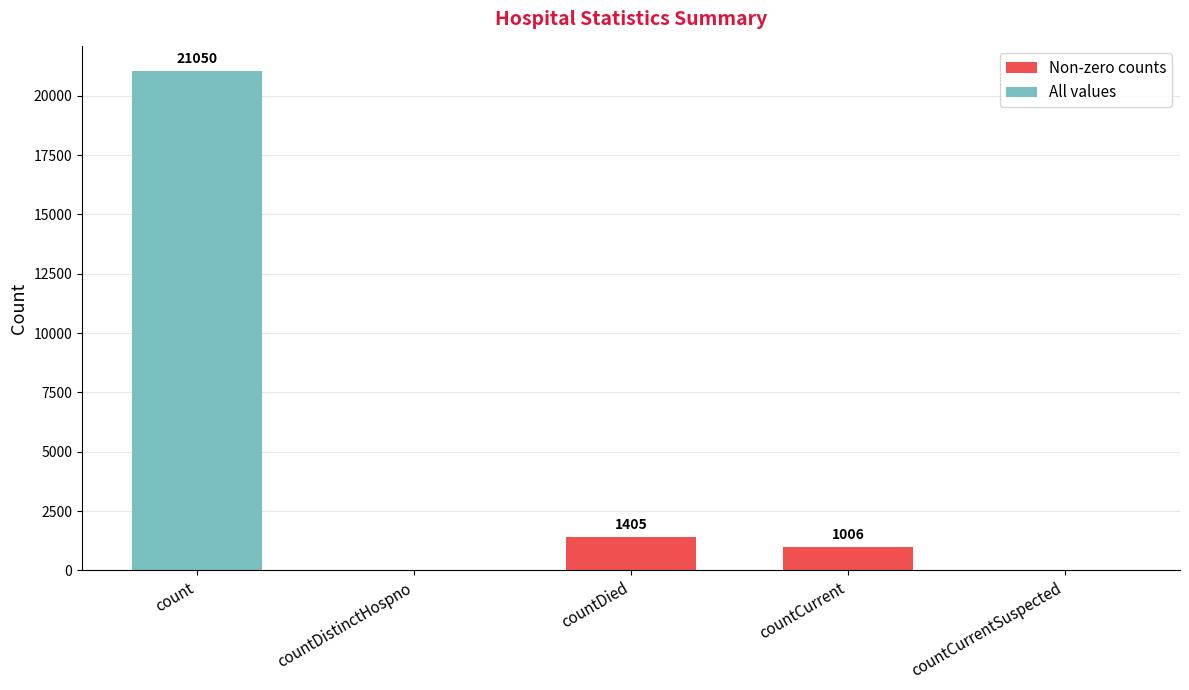

Where does the data first go above 1006?

count